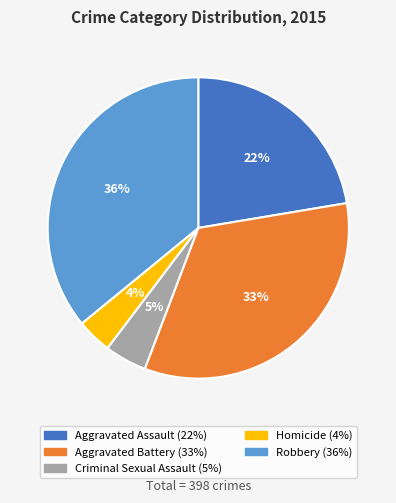

Rank the categories by value from highest to lowest.

Robbery, Aggravated Battery, Aggravated Assault, Criminal Sexual Assault, Homicide